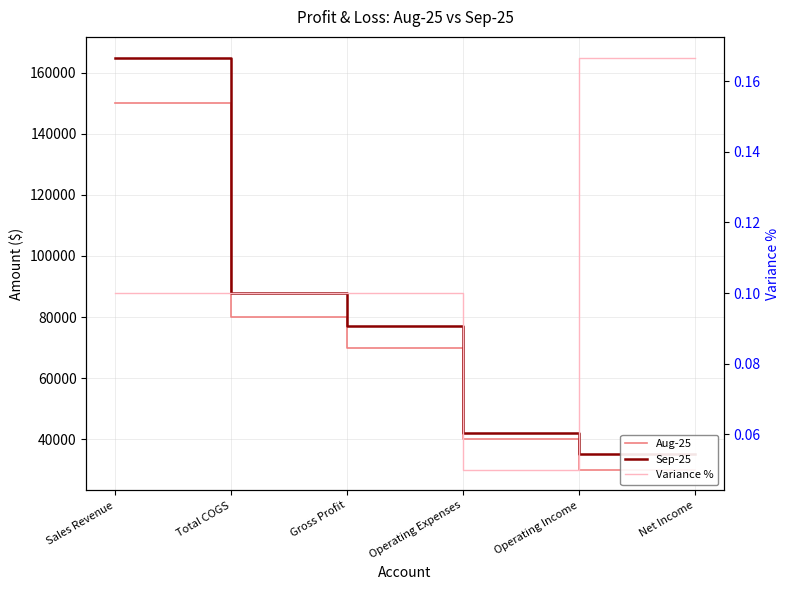

What is the value of the Aug-25 point at the 3rd from the left?

70000.0